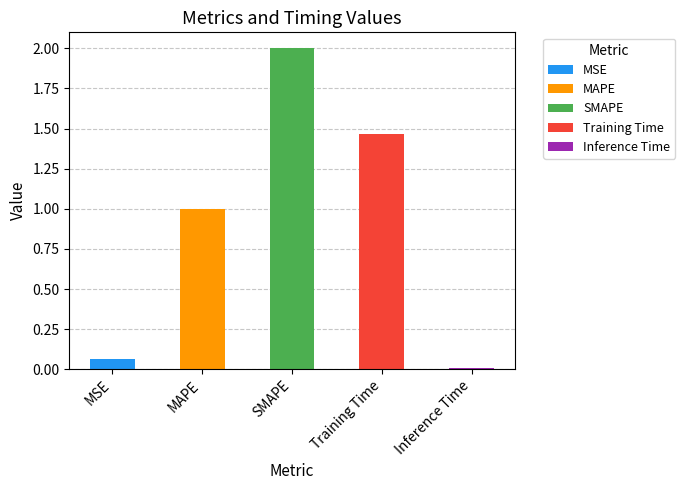

What is the greatest value displayed?

2.0